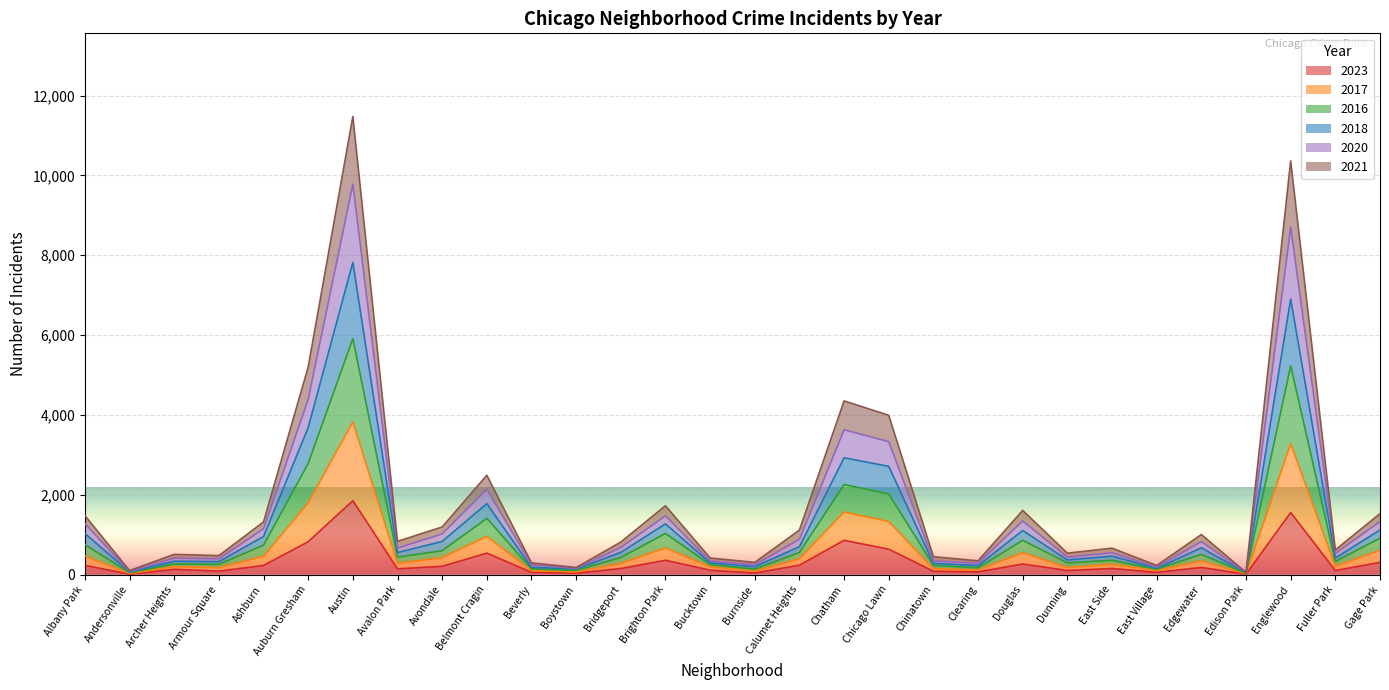

At which label does 2023 reach its peak?

Austin